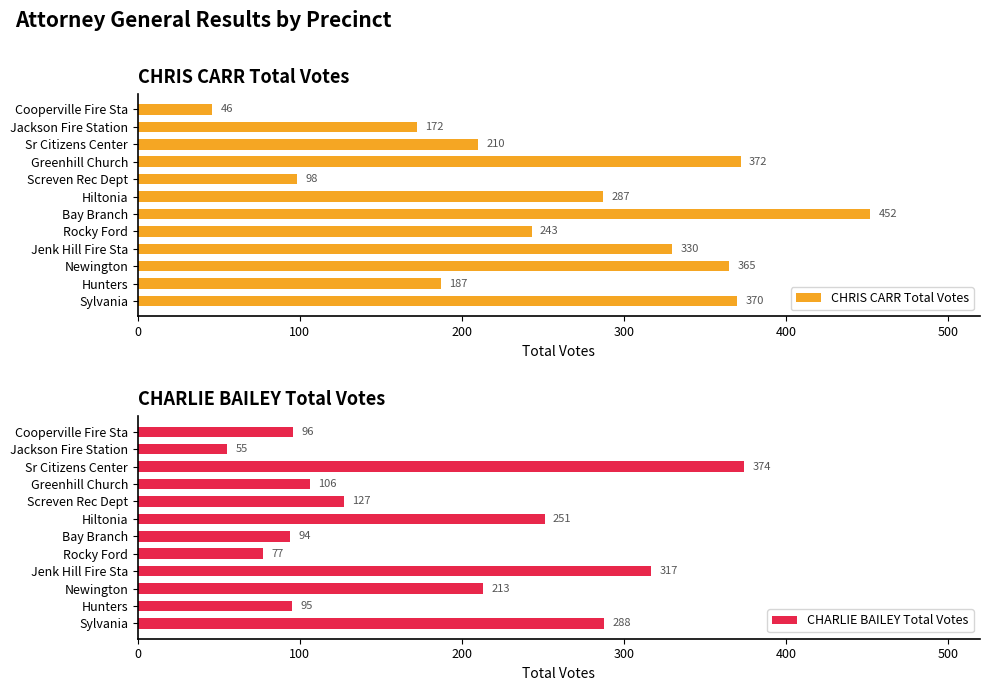

What is the highest value of the CHRIS CARR Total Votes series?

452